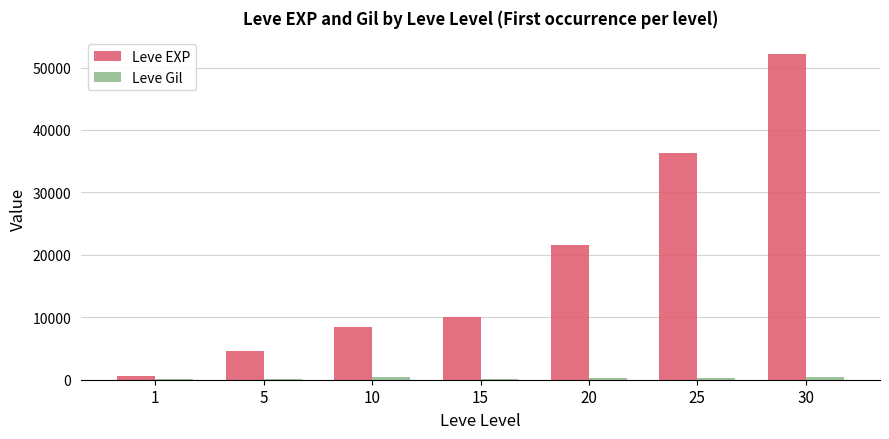

At which category is the sum across all series the highest?

30